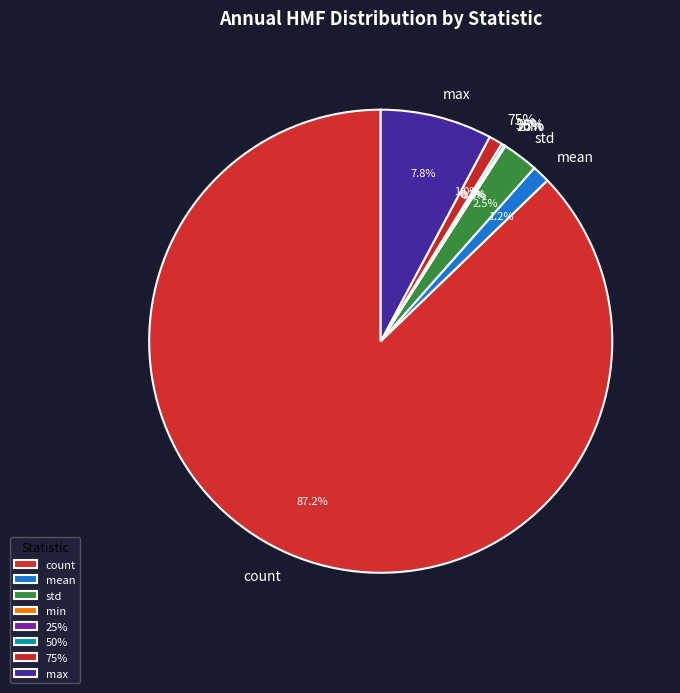

What percentage do 50% and min together represent?

0.2%